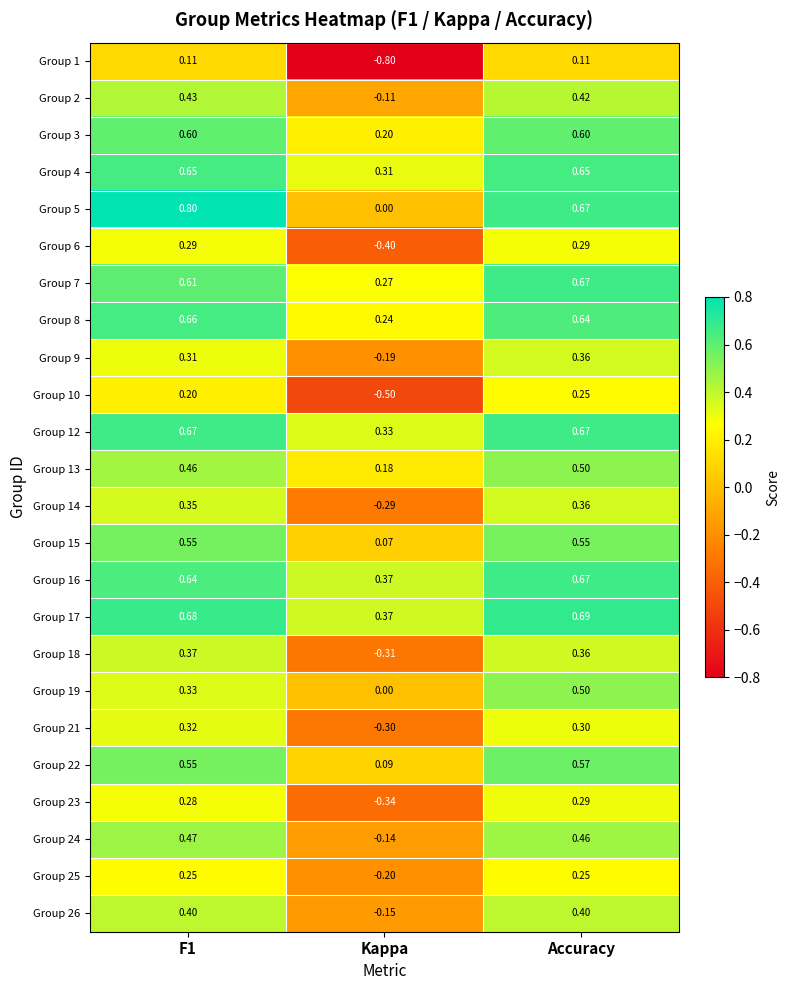

At how many categories does at least one series exceed 0?

3